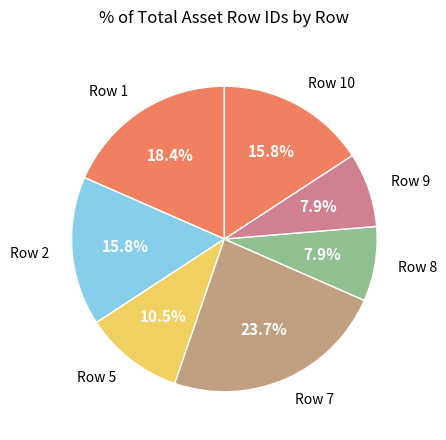

Is it true that Row 8 is 8% of the pie?

True